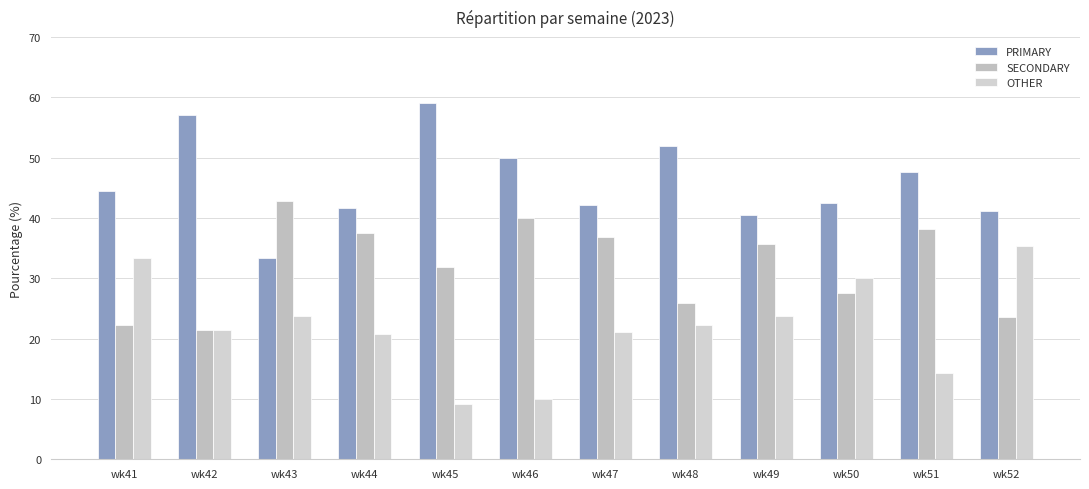

What is the smallest value displayed?

9.1